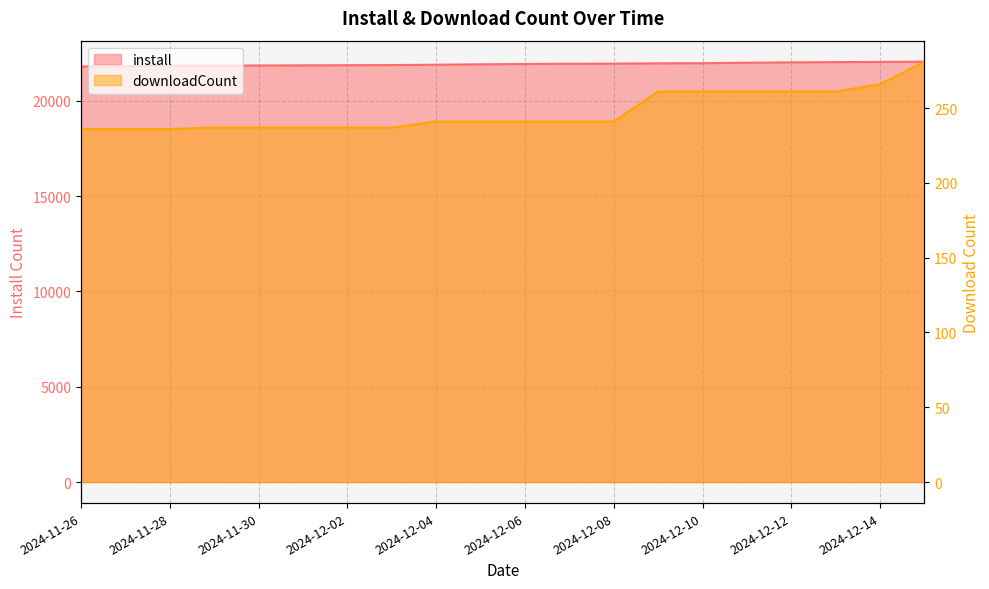

Rank the categories by install value from lowest to highest.

2024-11-26, 2024-11-27, 2024-11-28, 2024-11-29, 2024-11-30, 2024-12-01, 2024-12-02, 2024-12-03, 2024-12-04, 2024-12-05, 2024-12-06, 2024-12-07, 2024-12-08, 2024-12-09, 2024-12-10, 2024-12-11, 2024-12-12, 2024-12-13, 2024-12-14, 2024-12-15